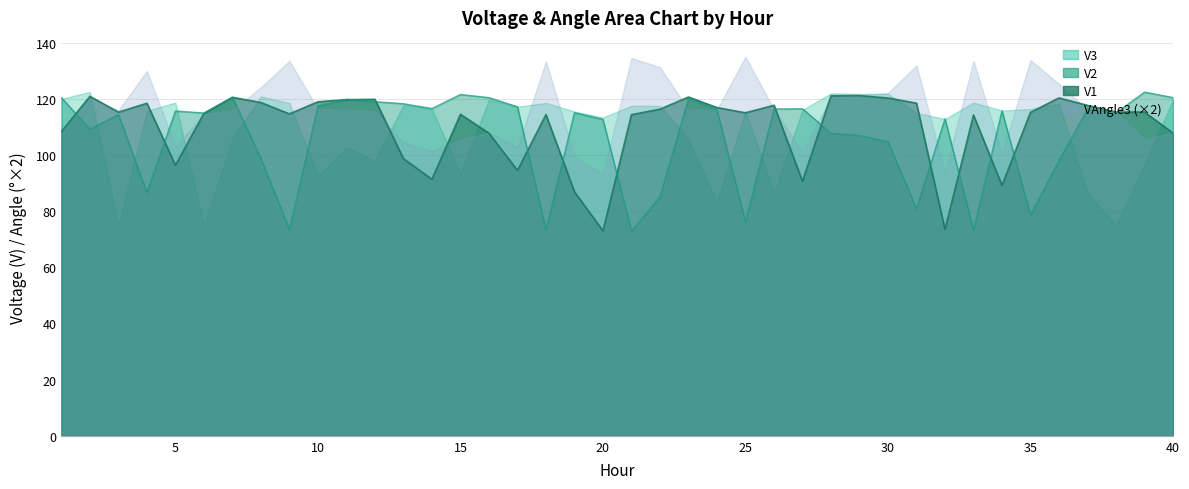

True or false: V2 has a value of 78.6 at 35.

True